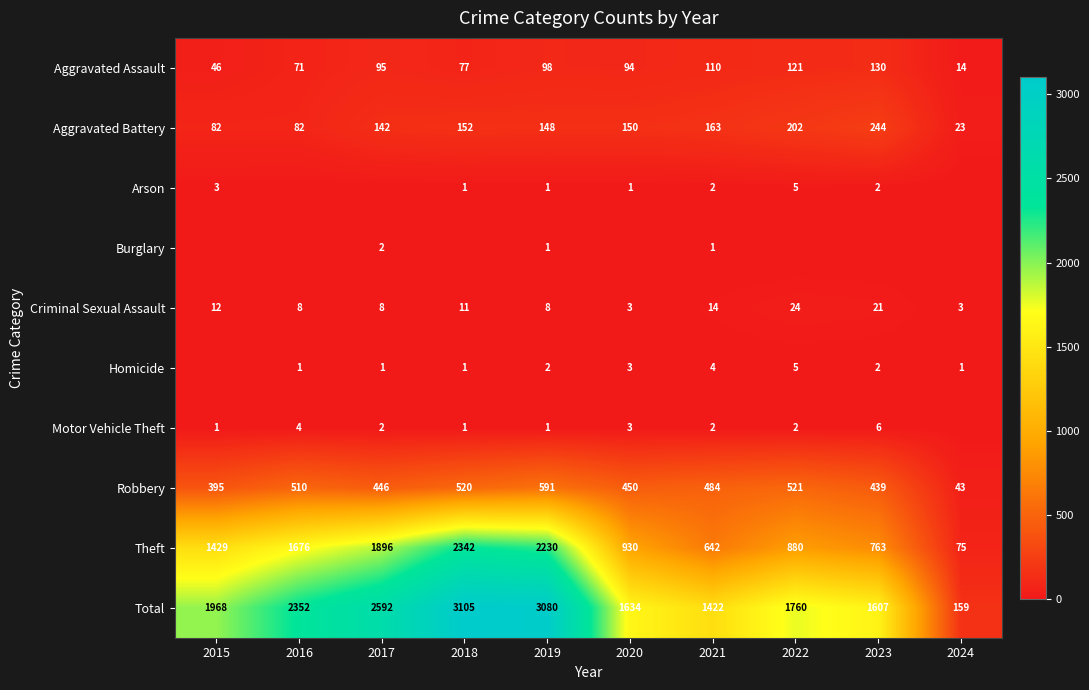

What is the maximum value for Aggravated Battery?

244